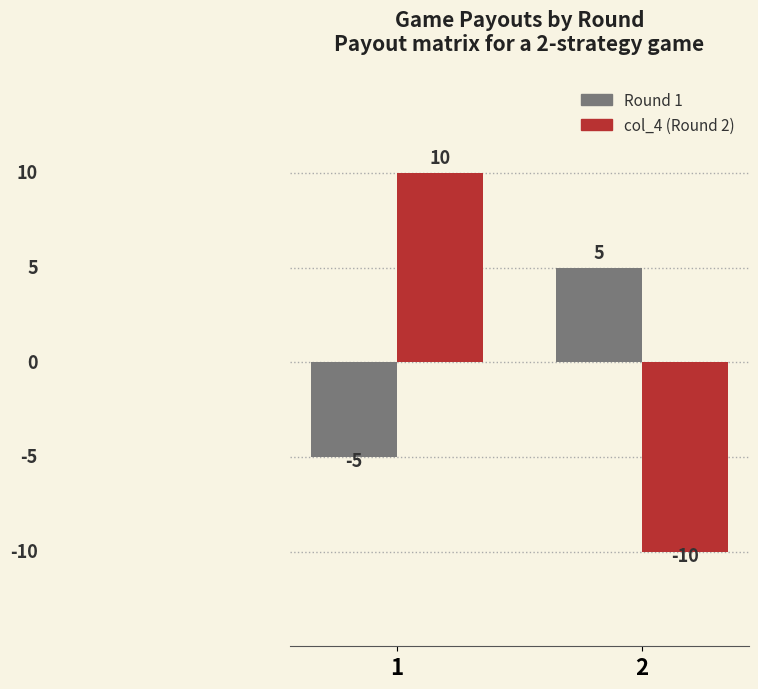

What is the greatest value displayed?

10